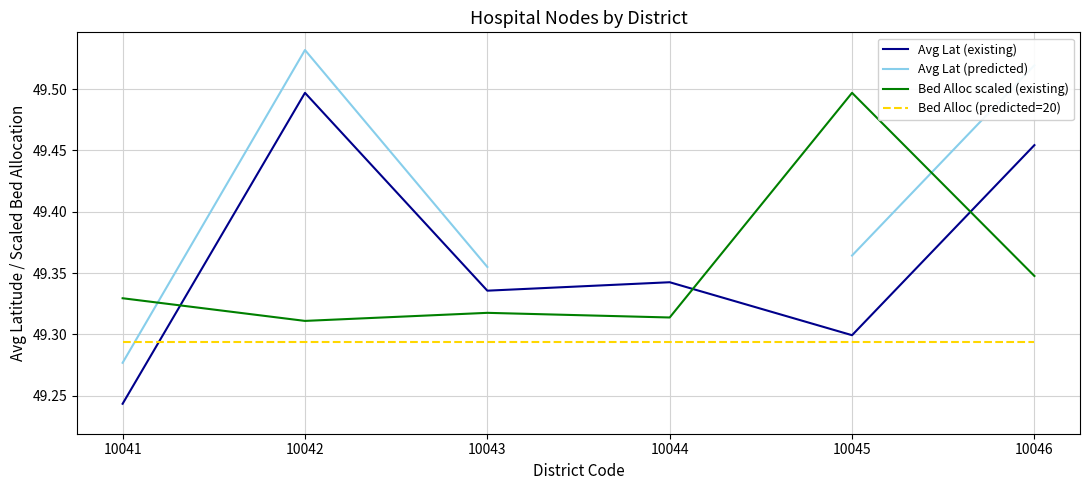

What are all the series names shown in the legend?

Avg Lat (existing), Avg Lat (predicted), Bed Alloc scaled (existing), Bed Alloc (predicted=20)